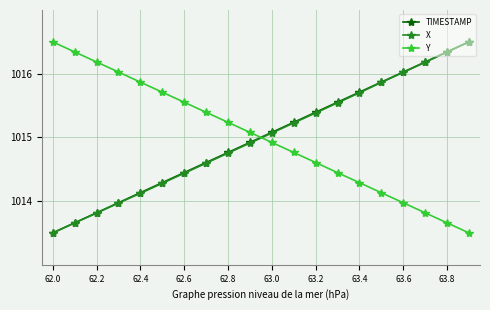

How many distinct data groups are displayed?

3